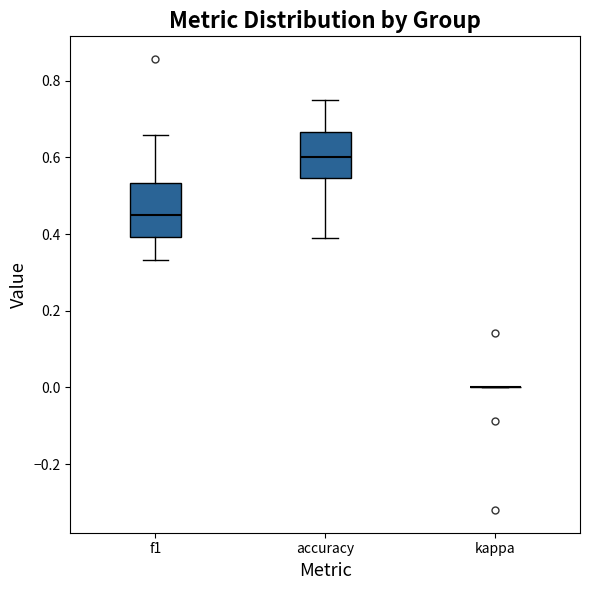

Reading left to right, read every box against the y-axis: the position of its median line, the range the box covers, and the ends of its whiskers. The values are not printed on the chart, so give them approximately, as read against the axis.

f1: median 0.46, box 0.40 to 0.54, whiskers 0.34 to 0.66
accuracy: median 0.60, box 0.54 to 0.66, whiskers 0.38 to 0.76
kappa: box collapsed to a line at 0.00, whiskers 0.00 to 0.00